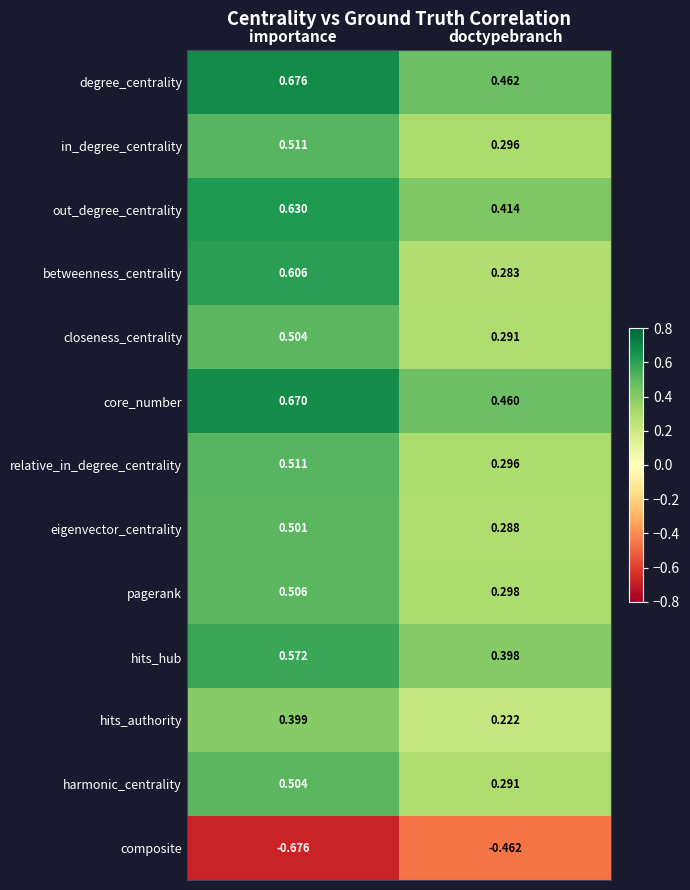

Which category has the highest value in the degree_centrality series?

importance